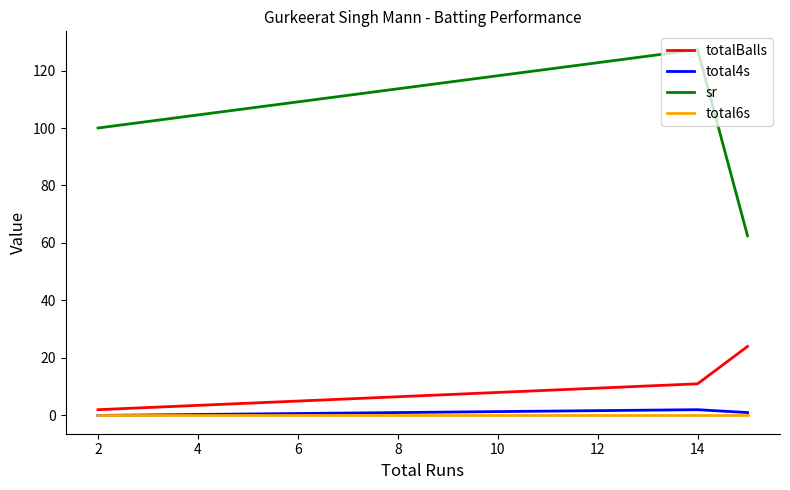

Which series has the largest total across all categories?

sr